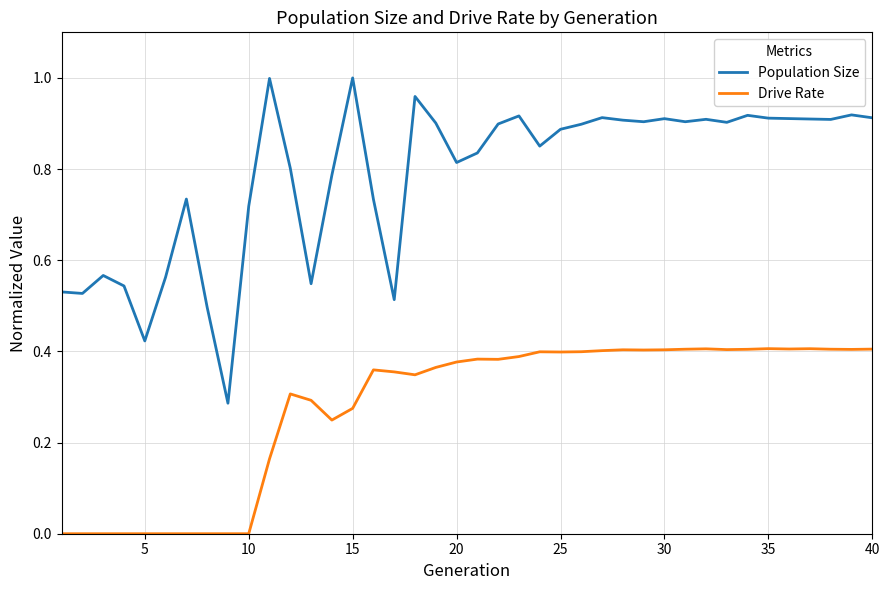

Rank the series by their maximum value, from lowest to highest.

Drive Rate, Population Size